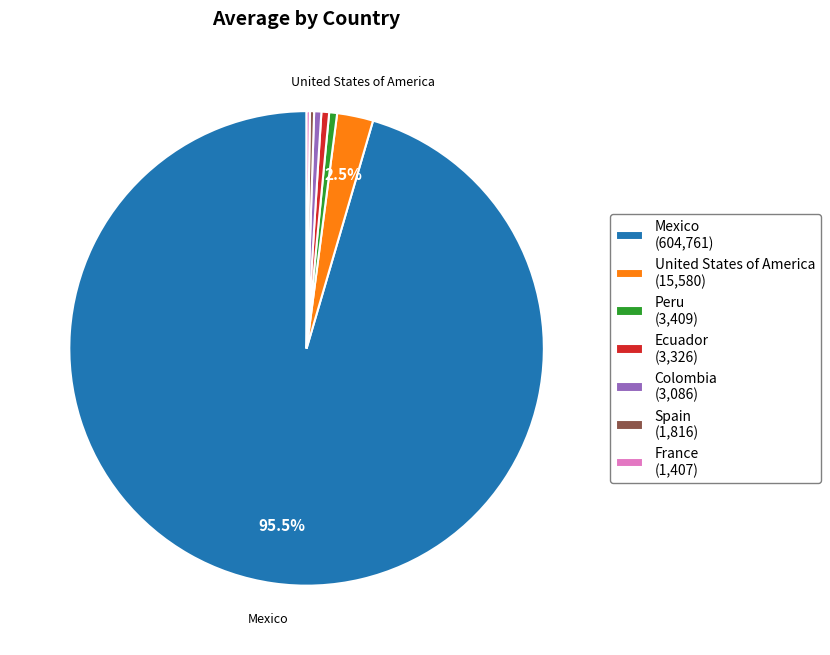

Which slice represents more than half of the pie?

Mexico